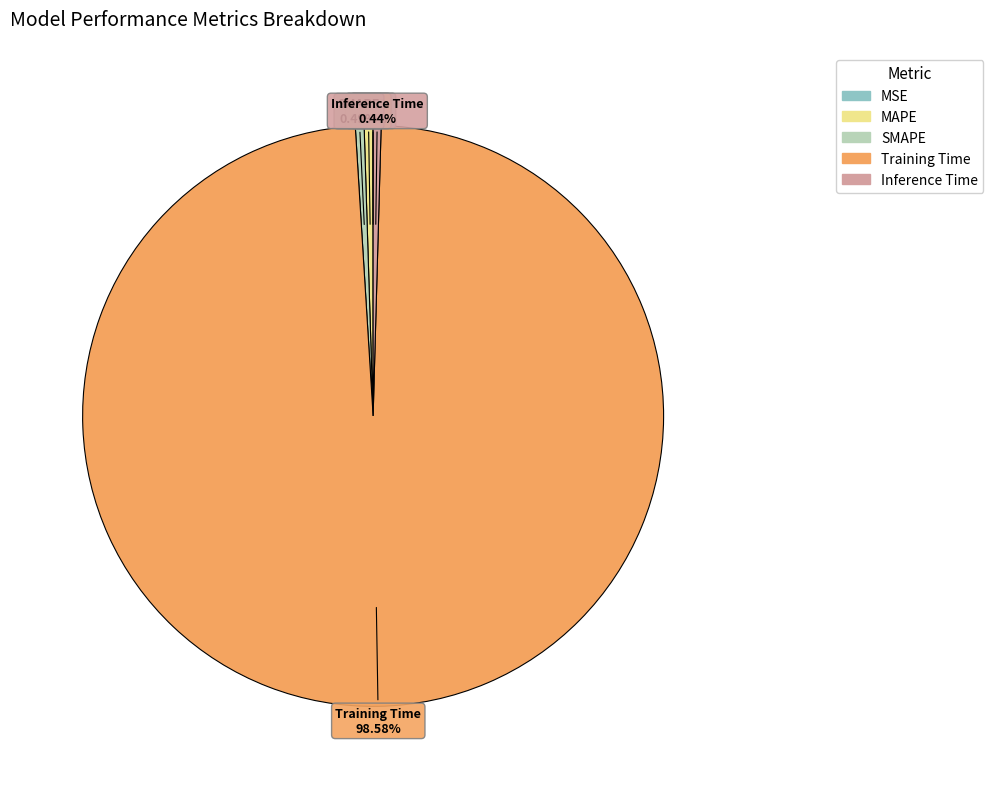

To the nearest percent, what is the average slice percentage?

20%